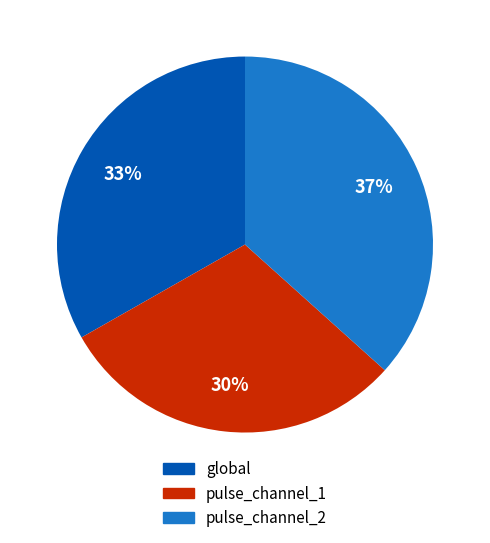

True or false: pulse_channel_1 accounts for 23% of the total.

False